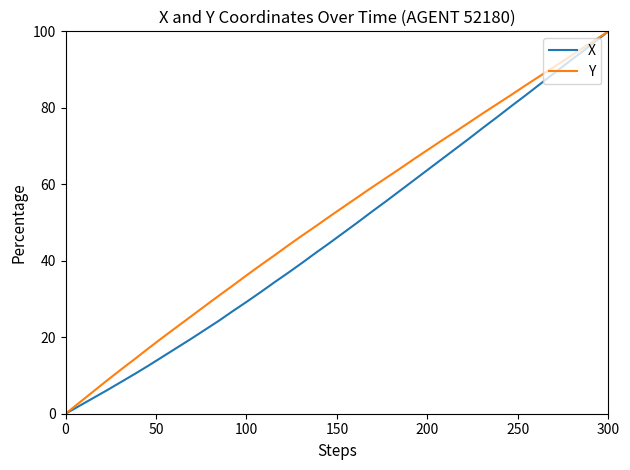

Which series has the largest total across all categories?

Y